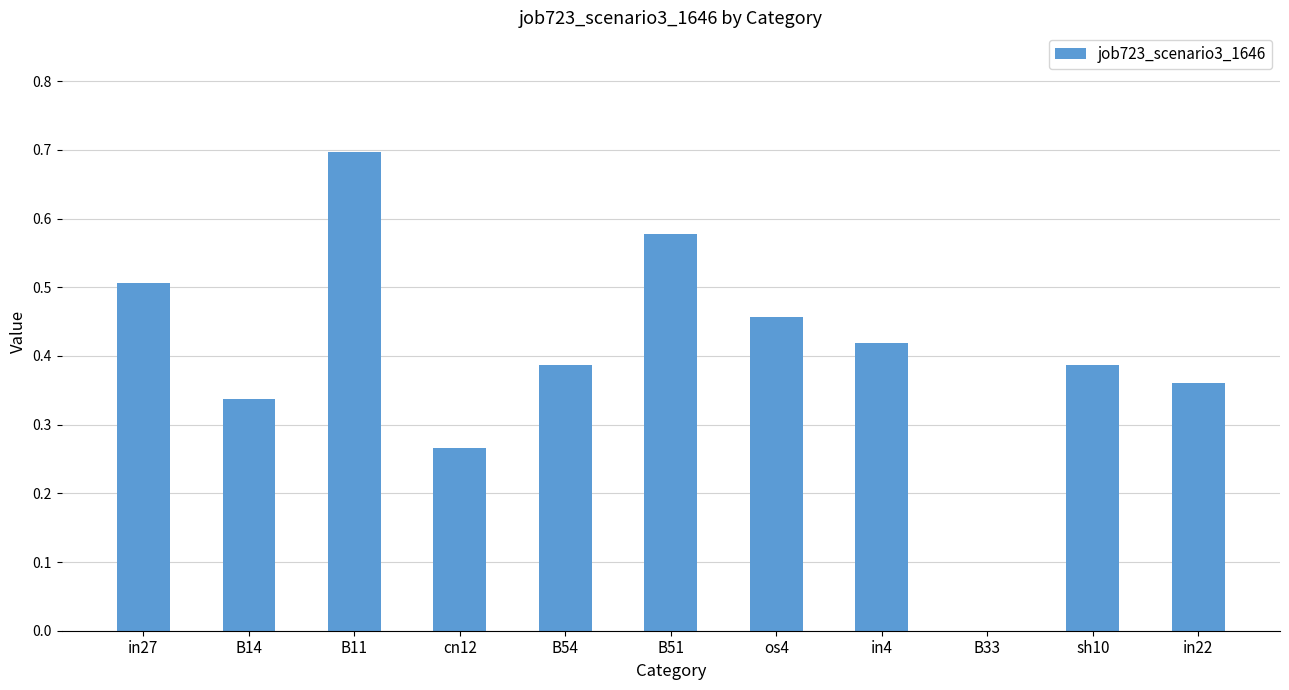

What is the sum of the values at os4 and B54?

0.8